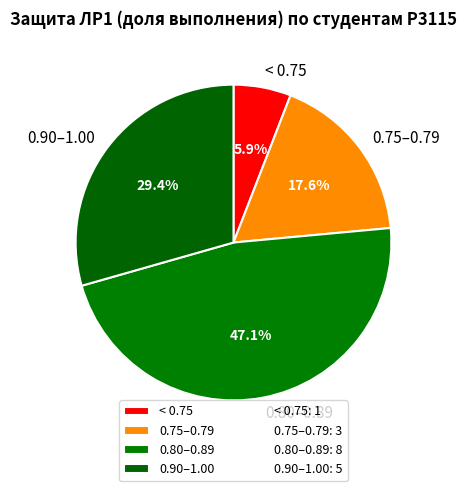

To the nearest percent, what is the average slice percentage?

25%